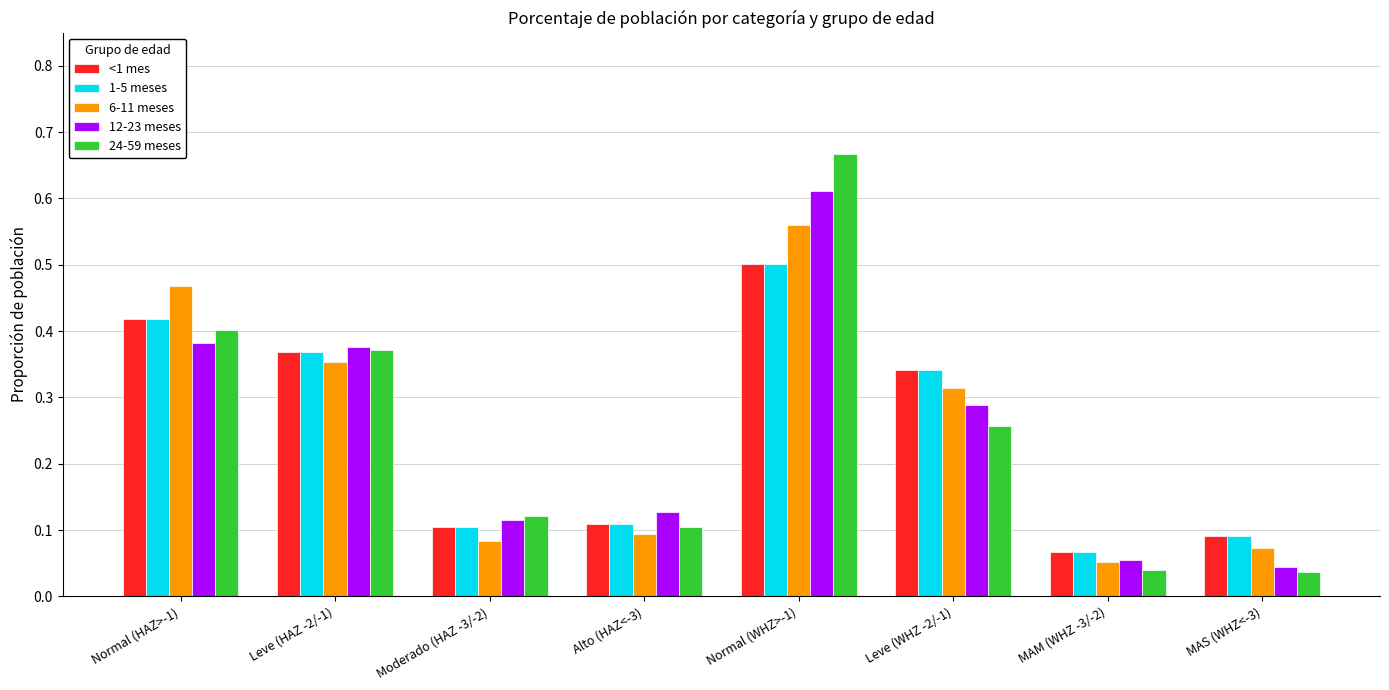

Which label corresponds to the largest value in the chart?

Normal (WHZ>-1)